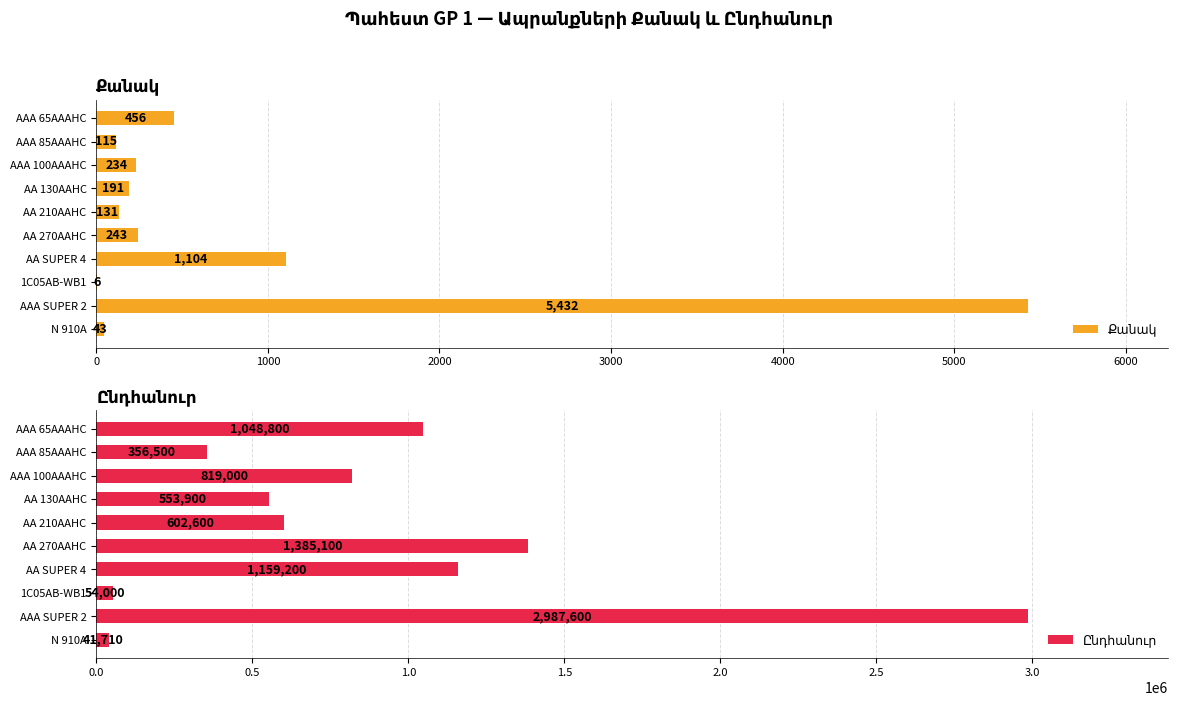

Rank the series by their maximum value, from highest to lowest.

Ընդհանուր, Քանակ